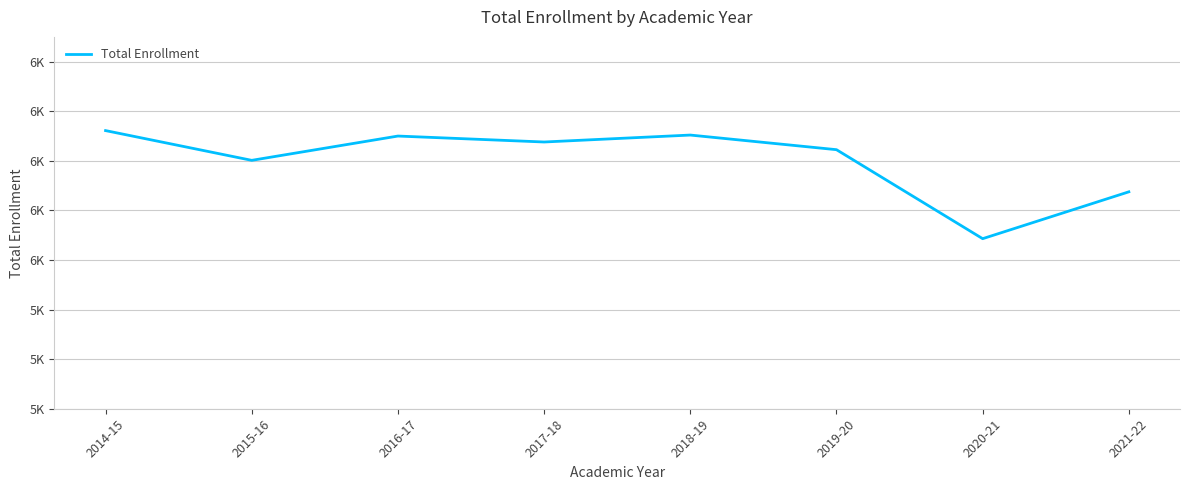

What is the sum of the values at 2021-22 and 2016-17?

11975